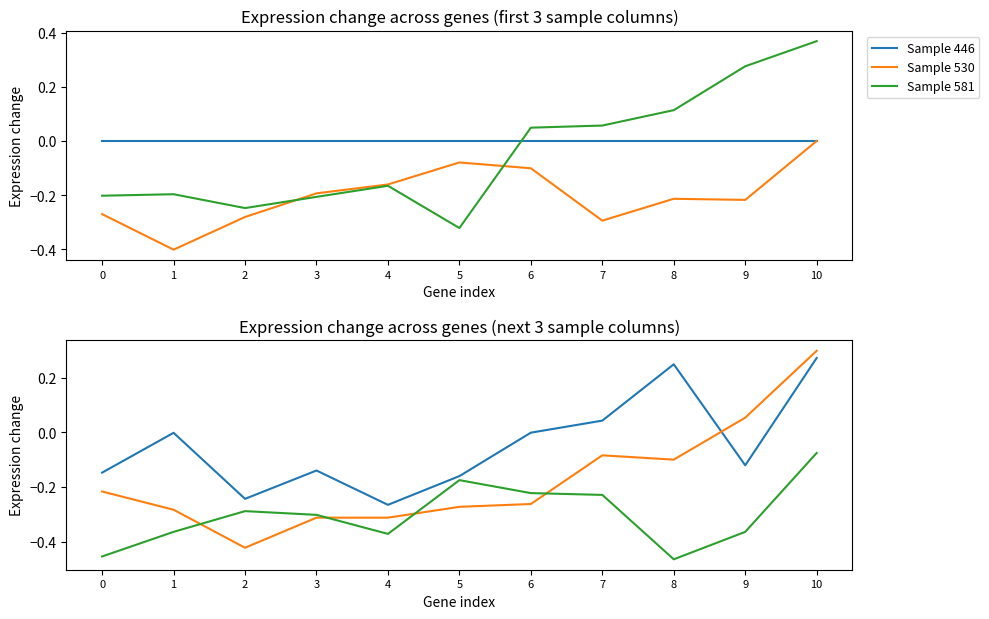

Reading left to right, list all the values displayed in this chart.

Sample 446: 0=0.0	1=0.0	2=0.0	3=0.0	4=0.0	5=0.0	6=0.0	7=0.0	8=0.0	9=0.0	10=0.0
Sample 530: 0=-0.3	1=-0.4	2=-0.3	3=-0.2	4=-0.2	5=-0.1	6=-0.1	7=-0.3	8=-0.2	9=-0.2	10=0.0
Sample 581: 0=-0.2	1=-0.2	2=-0.2	3=-0.2	4=-0.2	5=-0.3	6=0.0	7=0.1	8=0.1	9=0.3	10=0.4
Sample 742: 0=-0.1	1=-0.0	2=-0.2	3=-0.1	4=-0.3	5=-0.2	6=-0.0	7=0.0	8=0.2	9=-0.1	10=0.3
Sample 840: 0=-0.2	1=-0.3	2=-0.4	3=-0.3	4=-0.3	5=-0.3	6=-0.3	7=-0.1	8=-0.1	9=0.1	10=0.3
Sample 950: 0=-0.5	1=-0.4	2=-0.3	3=-0.3	4=-0.4	5=-0.2	6=-0.2	7=-0.2	8=-0.5	9=-0.4	10=-0.1